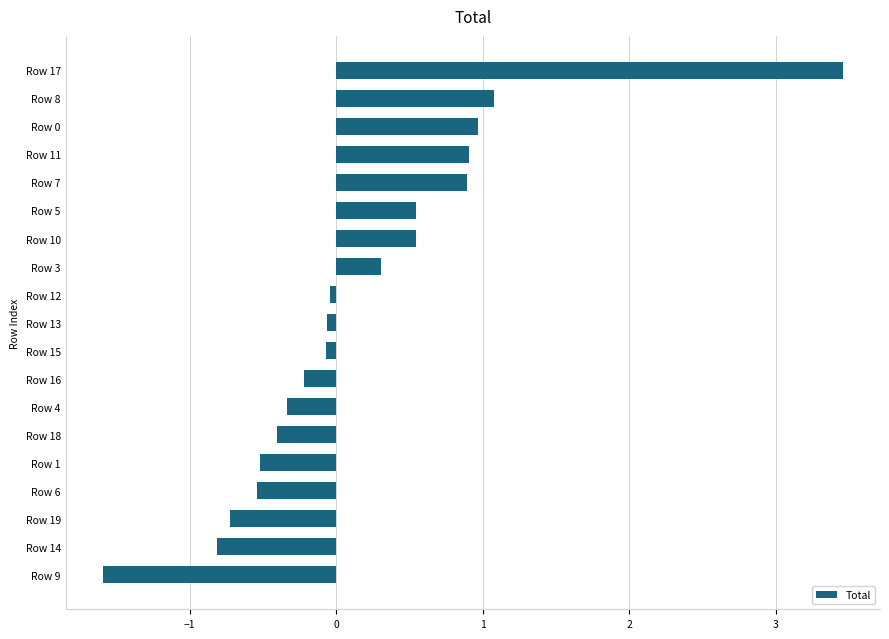

The chart shows a value of -0.8 at Row 14. True or false?

True